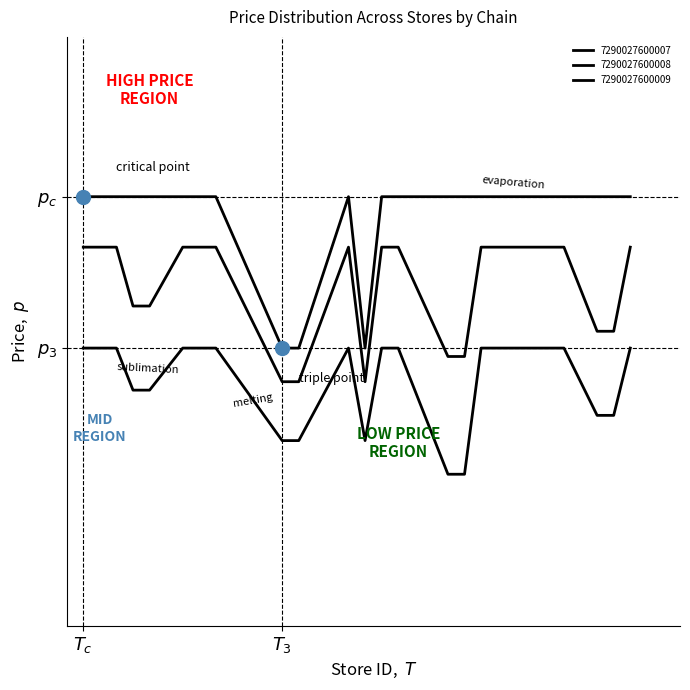

What is the sum of all 7290027600009 values?

277.1